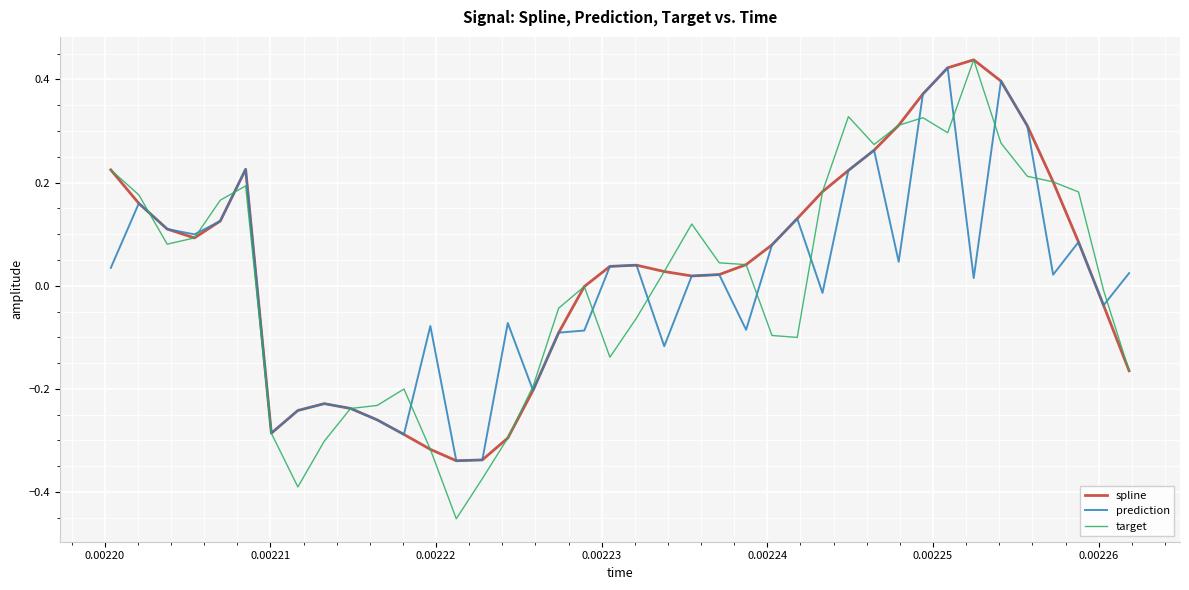

Which series has the widest spread of values?

target